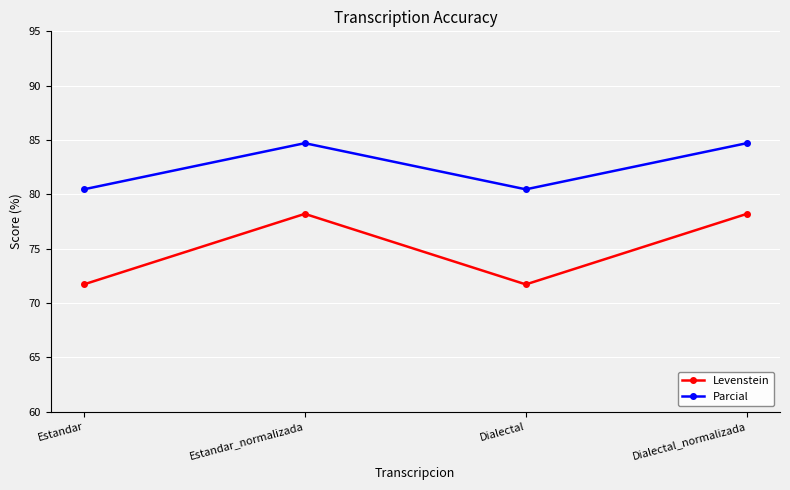

Which series changed the most between Estandar_normalizada and Dialectal?

Levenstein